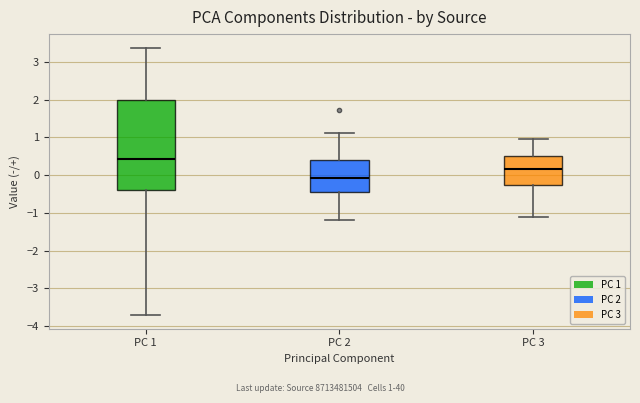

Reading left to right, read every box against the y-axis: the position of its median line, the range the box covers, and the ends of its whiskers. The values are not printed on the chart, so give them approximately, as read against the axis.

PC 1: median 0.4, box -0.4 to 2.0, whiskers -3.7 to 3.4
PC 2: median -0.1, box -0.5 to 0.4, whiskers -1.2 to 1.1
PC 3: median 0.2, box -0.3 to 0.5, whiskers -1.1 to 1.0